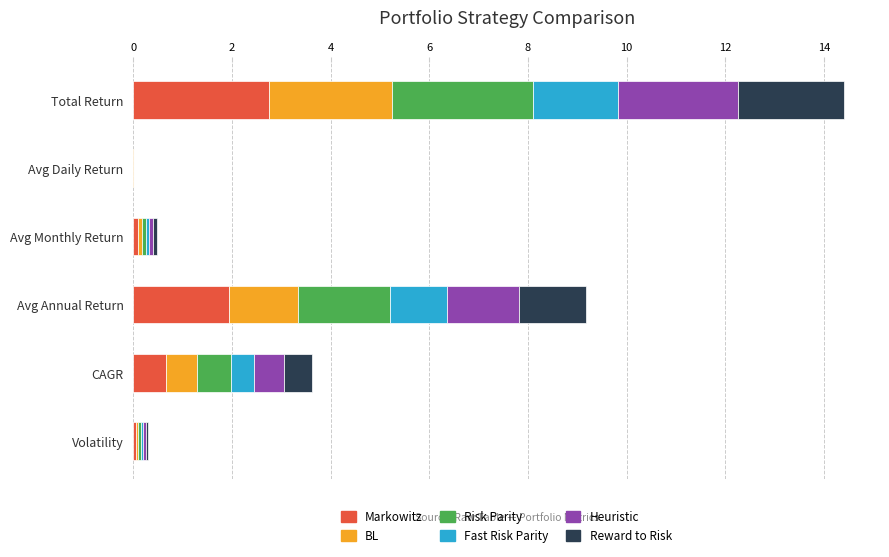

At which category is the sum across all series the highest?

Total Return